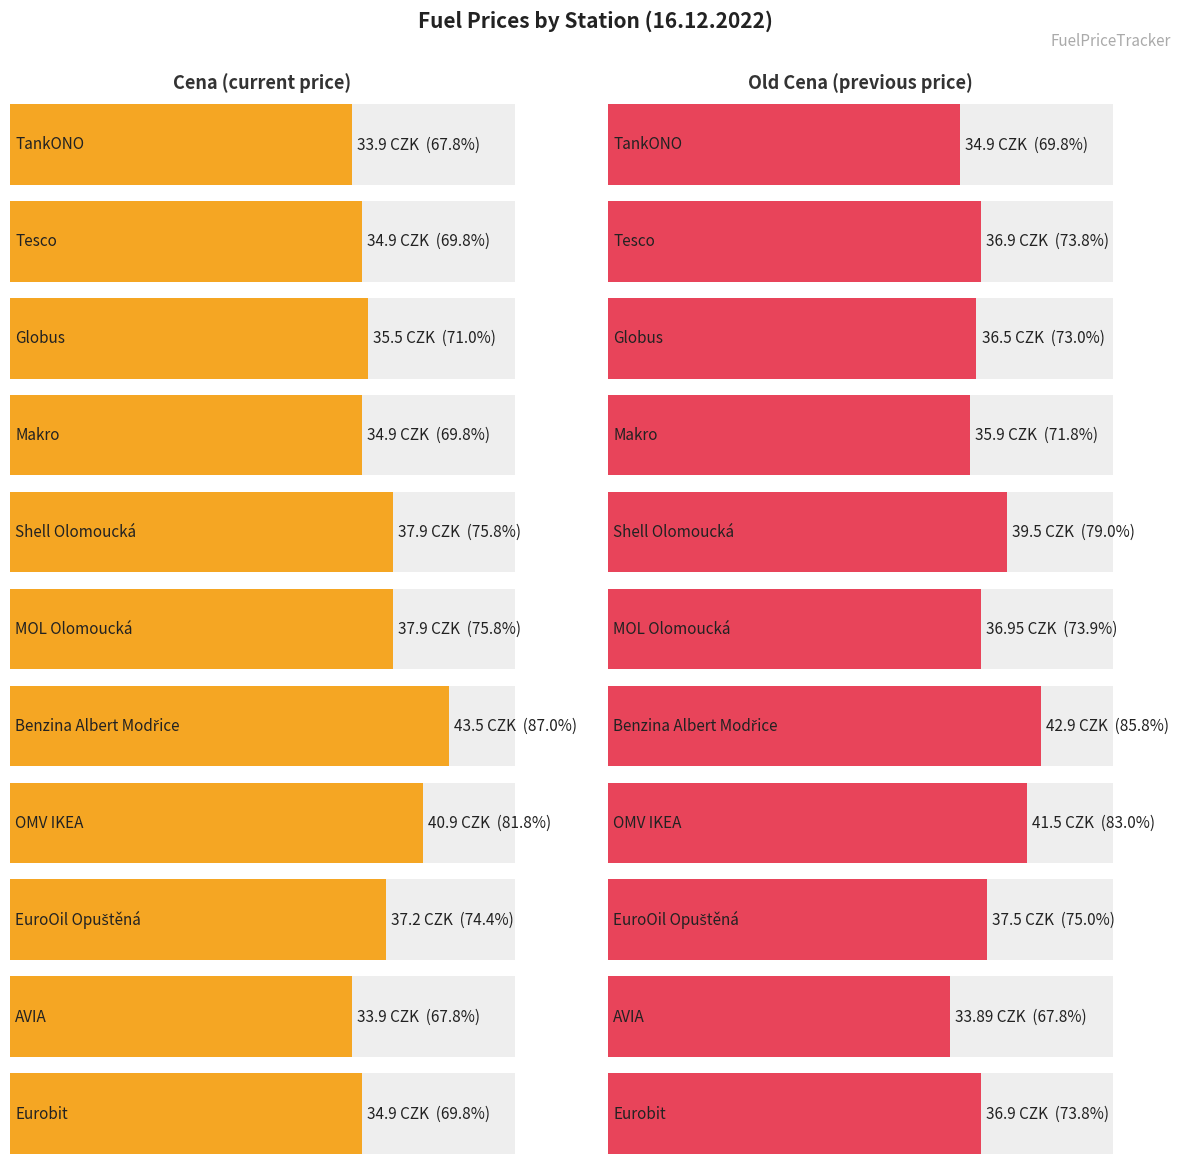

Read the Old Cena value at MOL Olomoucká.

37.0